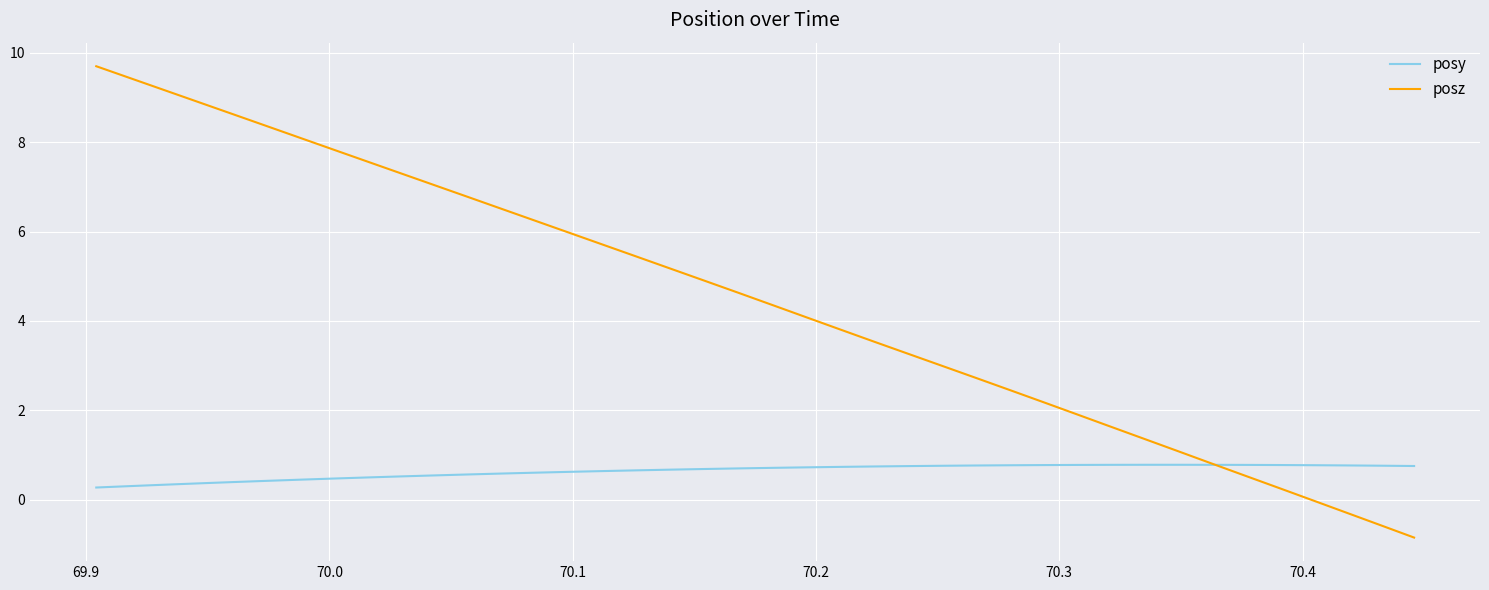

What is the maximum value shown in the chart?

9.7